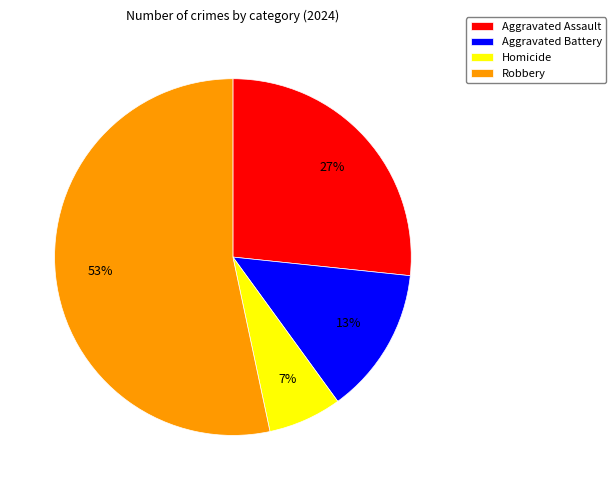

How many slices are in this pie chart?

4